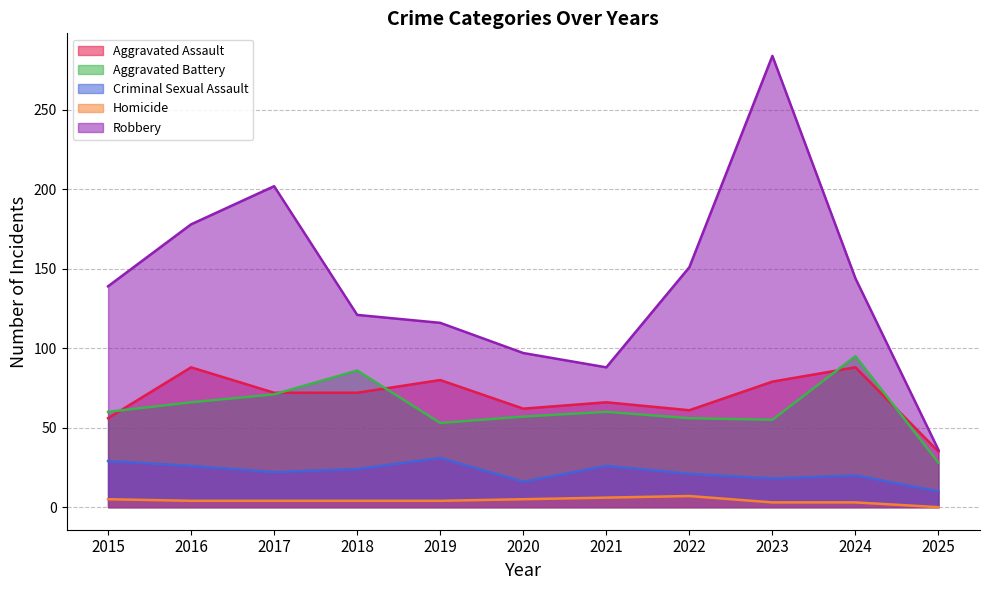

What are all the series names shown in the legend?

Aggravated Assault, Aggravated Battery, Criminal Sexual Assault, Homicide, Robbery